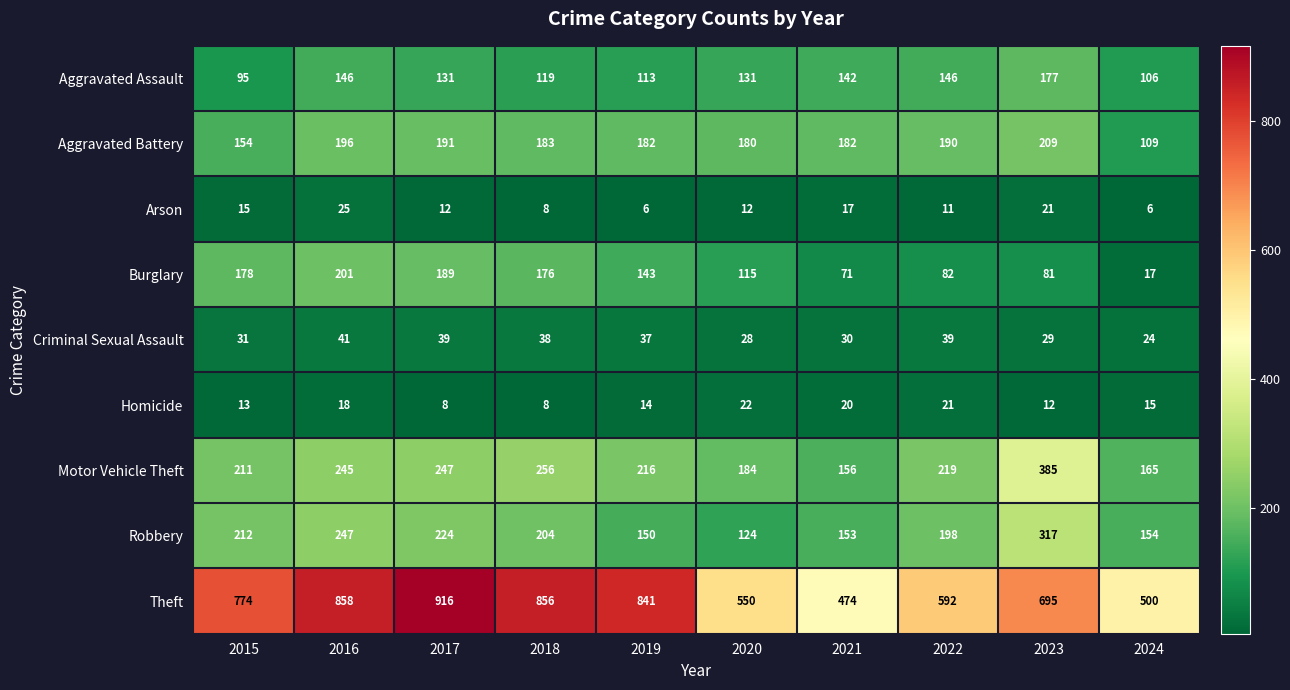

What is the minimum value shown in the chart?

6